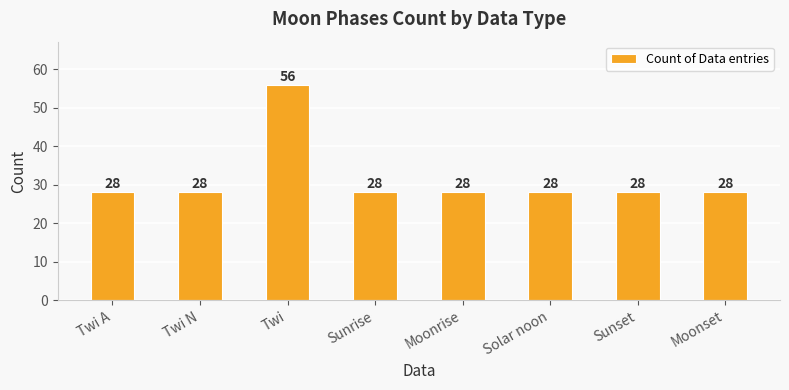

Does the chart contain stacked bars?

No